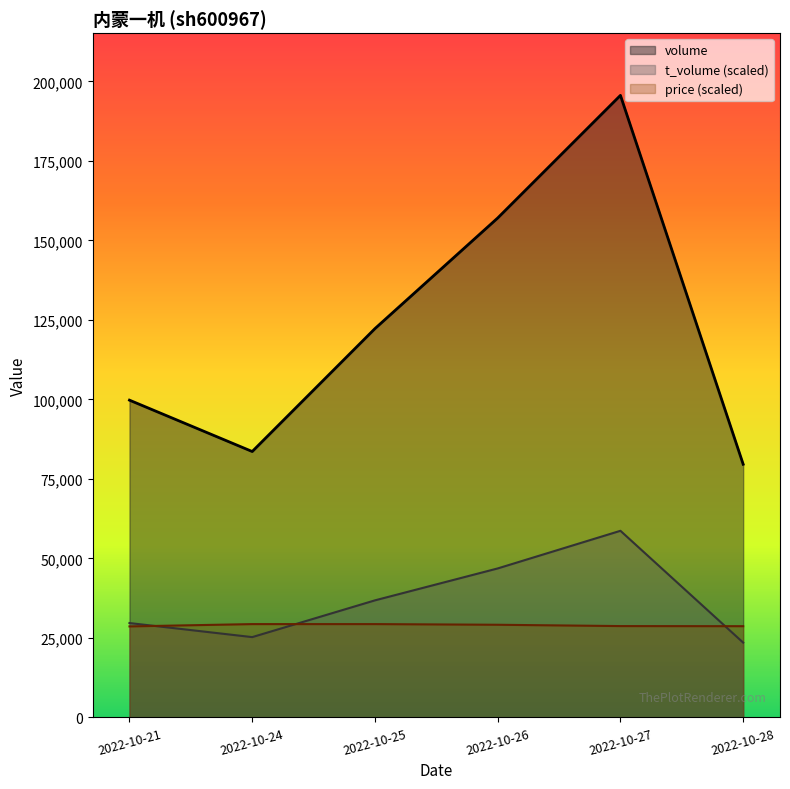

At which category does volume reach its first local valley?

2022-10-24